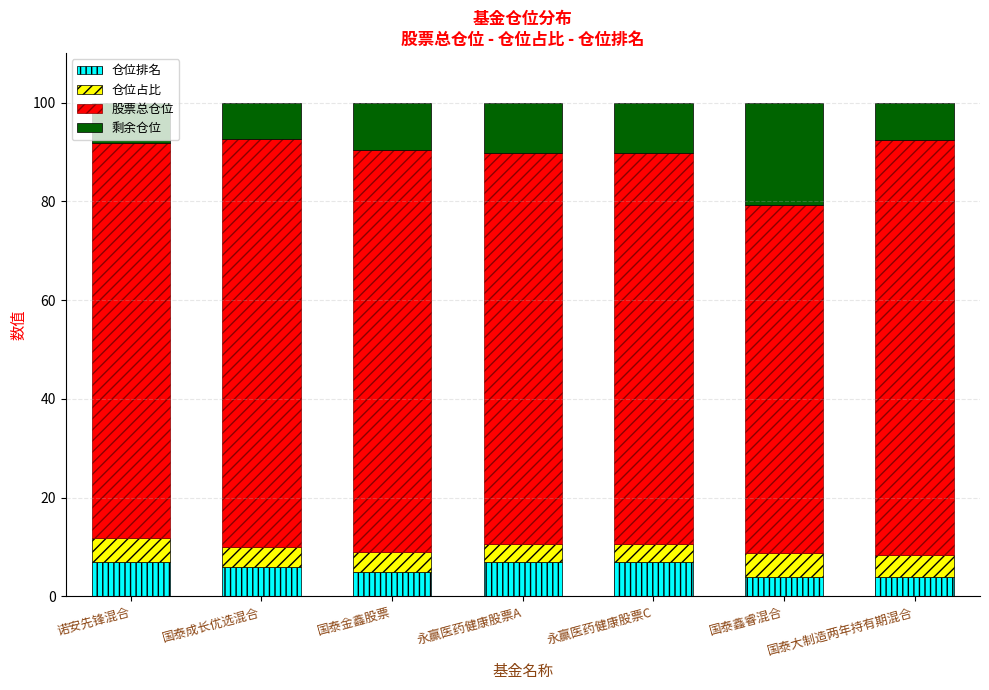

What is the sum of all 仓位排名 values?

40.0